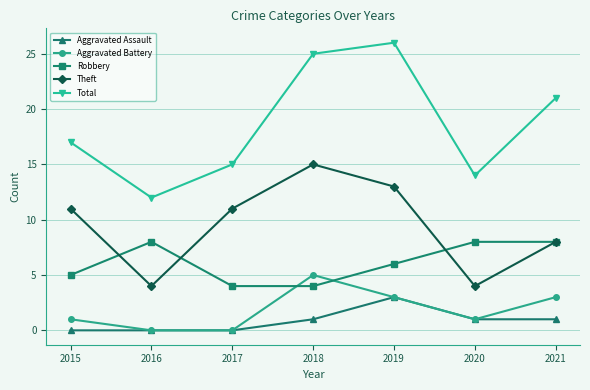

List the labels in order of Total value, smallest first.

2016, 2020, 2017, 2015, 2021, 2018, 2019